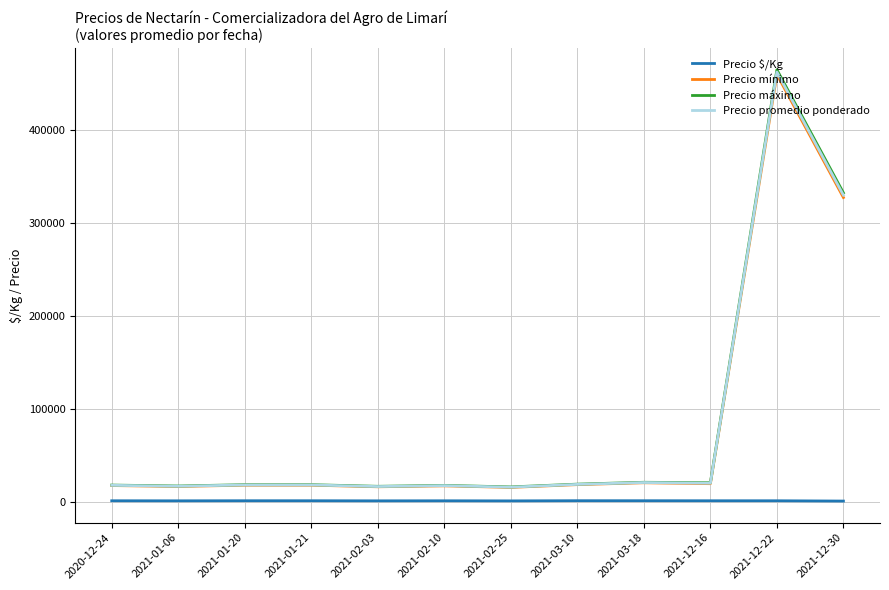

Is the value of Precio máximo at 2021-03-10 greater than the value of Precio mínimo at 2021-12-22?

No